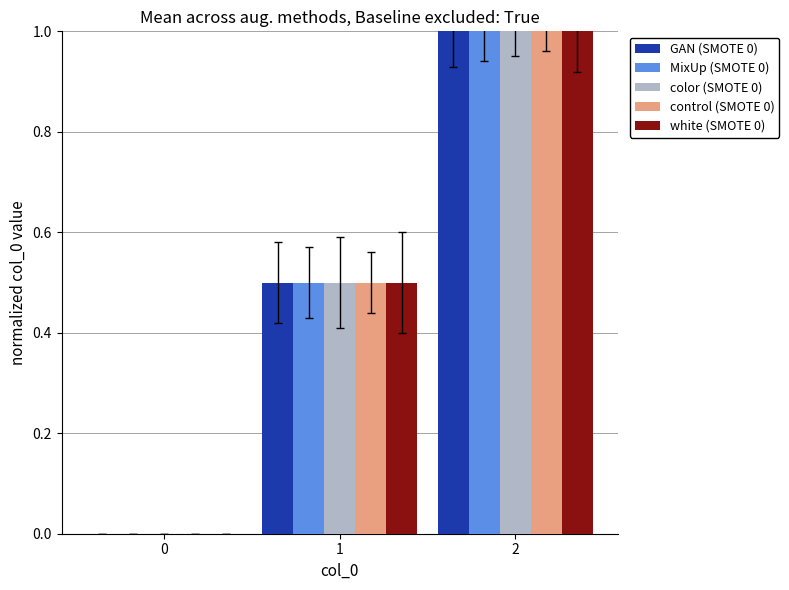

What is the total value across all series at 1?

2.5